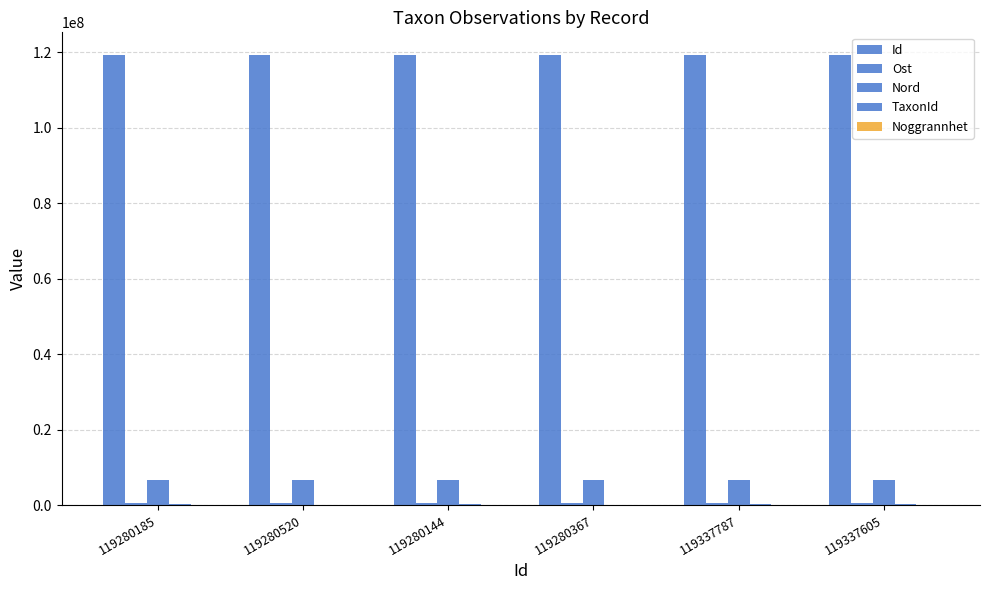

What is the sum of the TaxonId values at 119280520 and 119280185?

327332